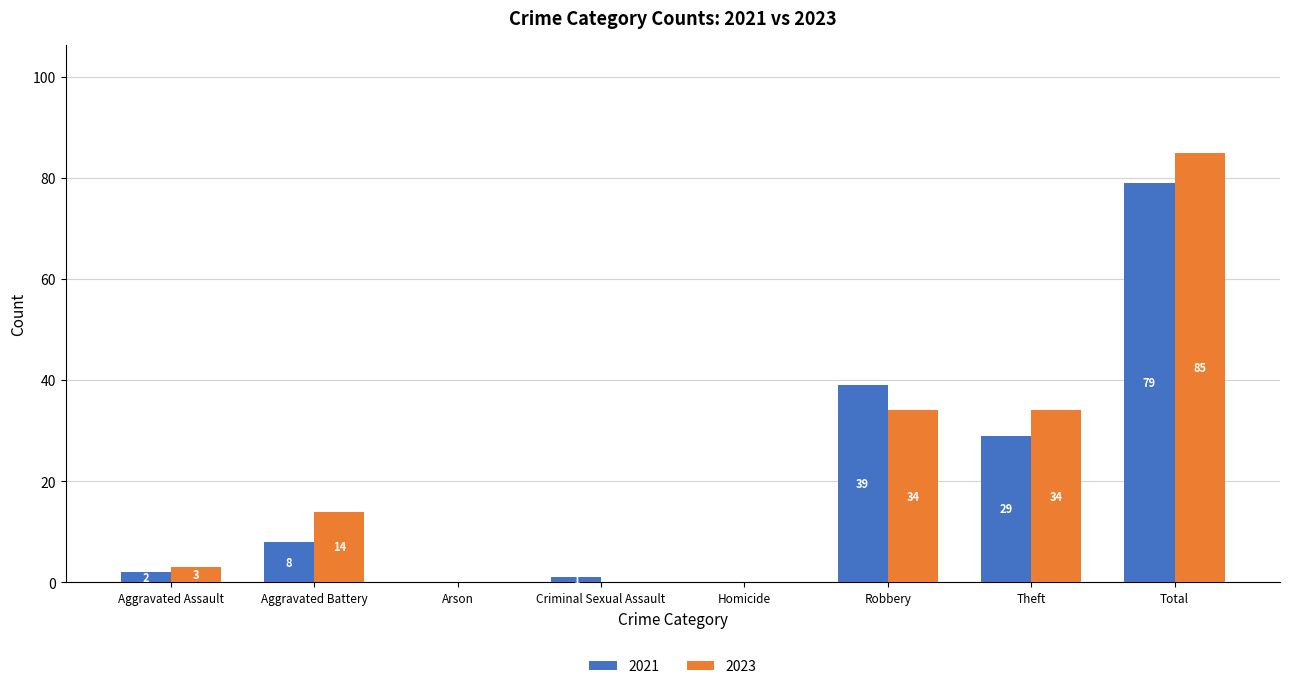

Which series changed the most between Aggravated Assault and Arson?

2023